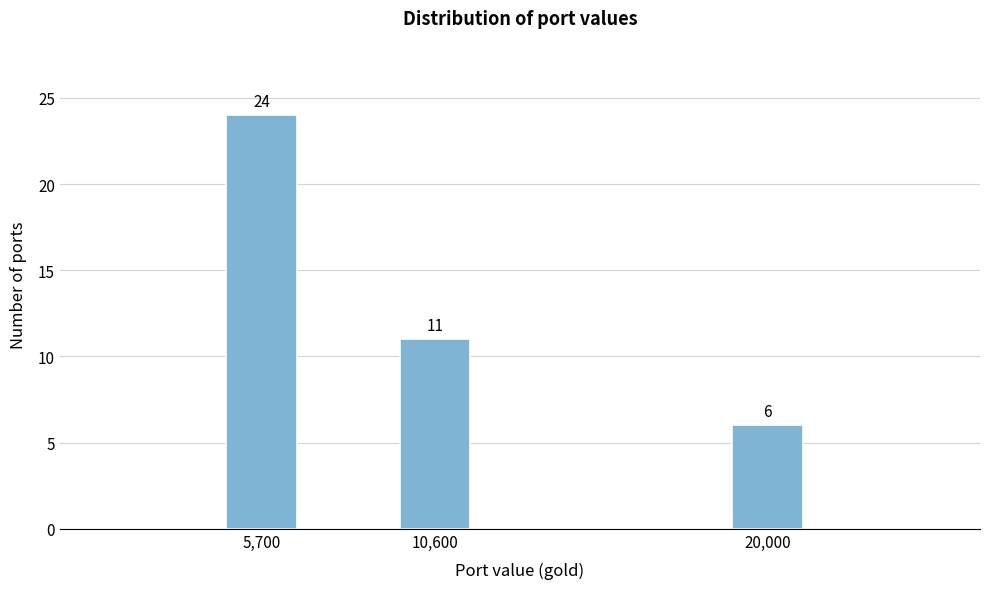

Reading left to right, extract all data points from this chart.

24	11	6